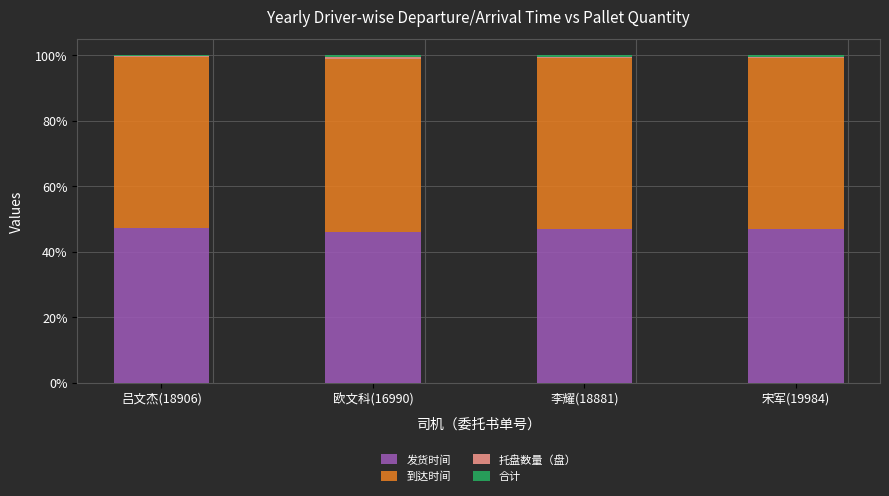

True or false: 发货时间 has a value of 47.1 at 李耀(18881).

True